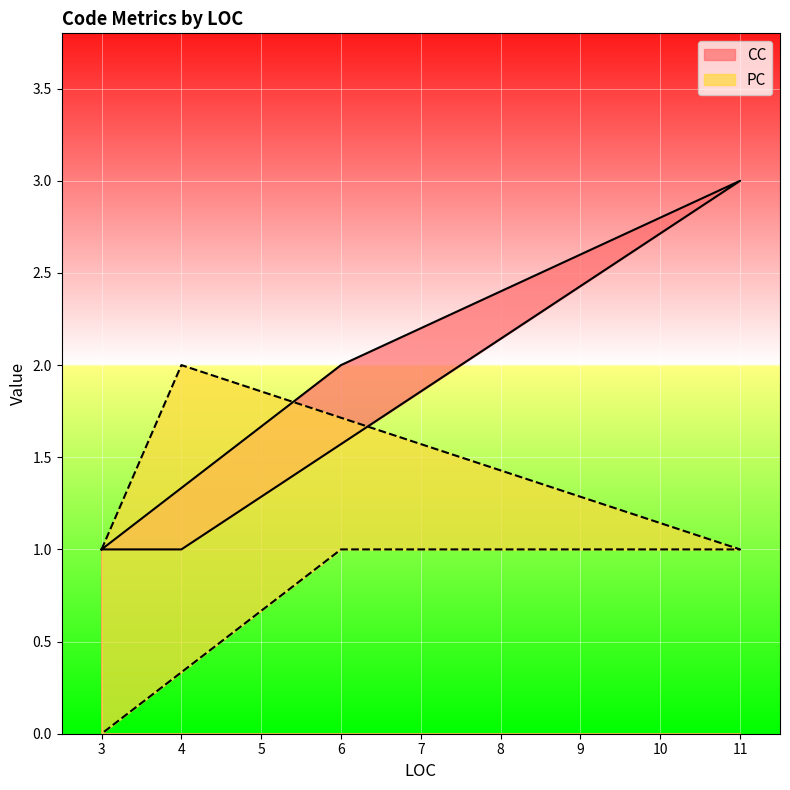

What is the sum of the PC values at 6 and 3?

1